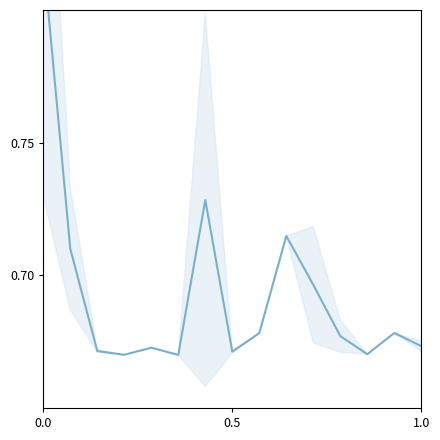

How many values are between 0 and 1?

15